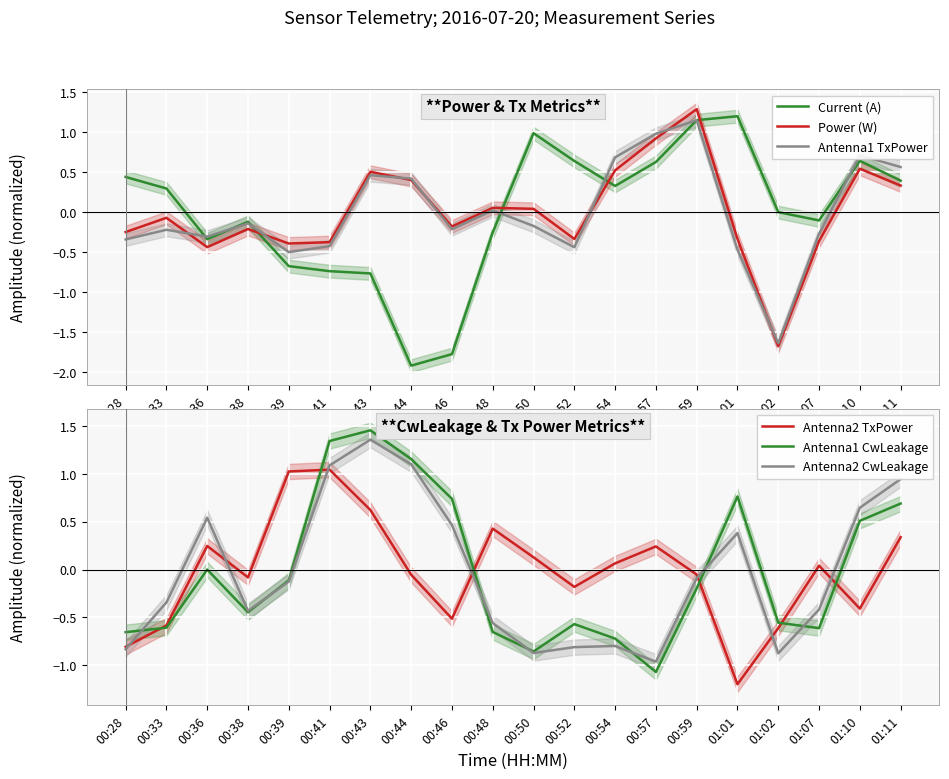

Reading left to right, extract all data points from this chart.

Current (A): 0.4	0.3	-0.3	-0.1	-0.7	-0.7	-0.8	-1.9	-1.8	-0.3	1.0	0.6	0.3	0.6	1.1	1.2	-0.0	-0.1	0.6	0.4
Power (W): -0.3	-0.1	-0.4	-0.2	-0.4	-0.4	0.5	0.4	-0.2	0.1	0.0	-0.3	0.5	0.9	1.3	-0.3	-1.7	-0.4	0.5	0.3
Antenna1 TxPower: -0.3	-0.2	-0.3	-0.1	-0.5	-0.4	0.5	0.4	-0.2	0.0	-0.2	-0.4	0.7	1.0	1.1	-0.5	-1.6	-0.3	0.7	0.6
Antenna2 TxPower: -0.8	-0.6	0.2	-0.1	1.0	1.0	0.6	-0.1	-0.5	0.4	0.1	-0.2	0.1	0.2	-0.1	-1.2	-0.6	0.0	-0.4	0.3
Antenna1 CwLeakage: -0.7	-0.6	0.0	-0.4	-0.1	1.3	1.5	1.2	0.7	-0.7	-0.9	-0.6	-0.7	-1.1	-0.2	0.8	-0.6	-0.6	0.5	0.7
Antenna2 CwLeakage: -0.8	-0.3	0.5	-0.4	-0.1	1.1	1.4	1.1	0.5	-0.6	-0.9	-0.8	-0.8	-1.0	-0.1	0.4	-0.9	-0.4	0.6	0.9